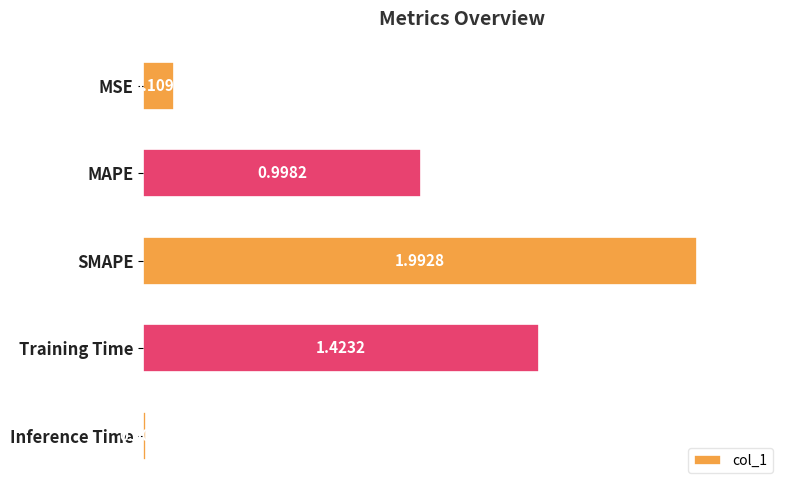

How many bars are there in total?

5